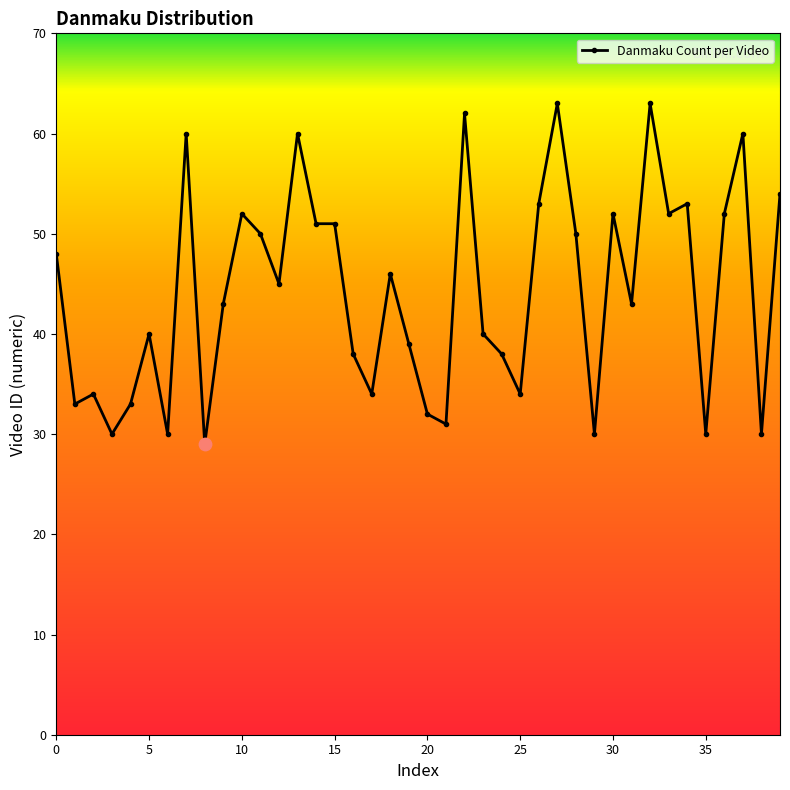

What is the smallest value displayed?

29